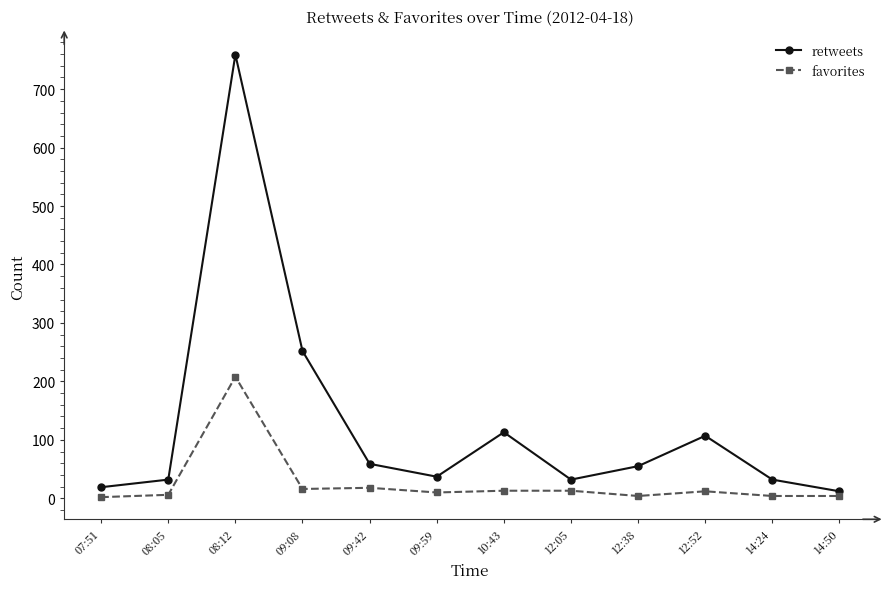

True or false: favorites and retweets intersect in this chart.

False